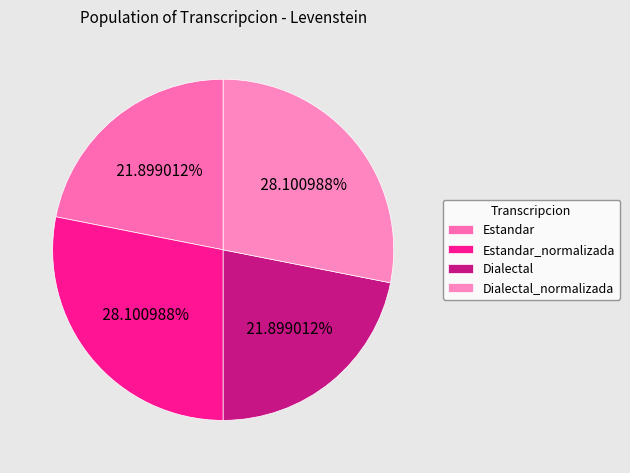

What percentage is the Dialectal_normalizada slice, to the nearest percent?

28%